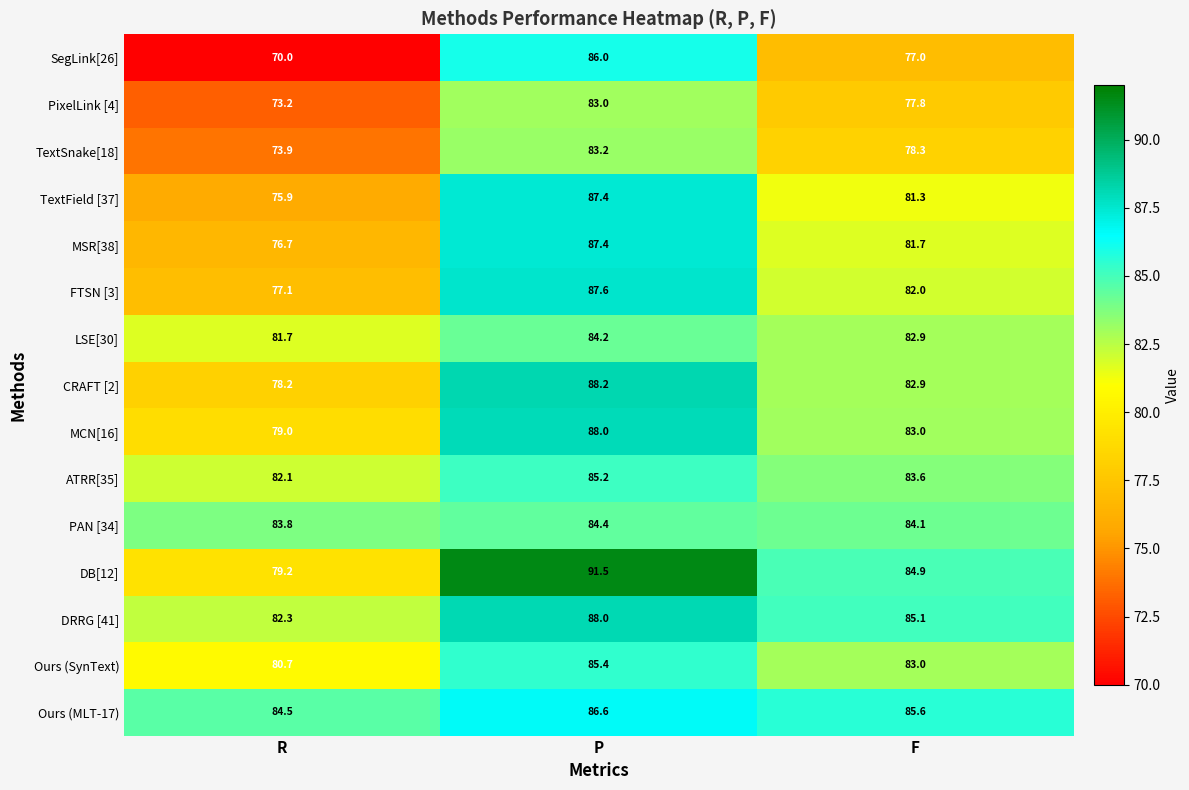

Is it true that TextField [37] equals 16.7 at R?

False